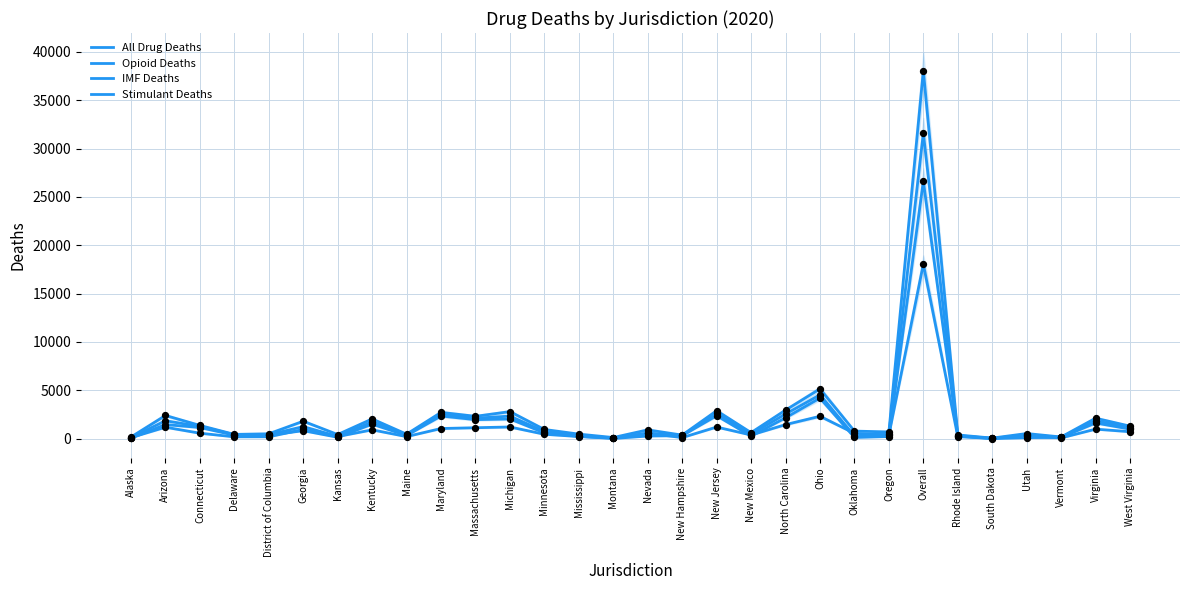

Which series has the largest Y range (max minus min)?

All Drug Deaths